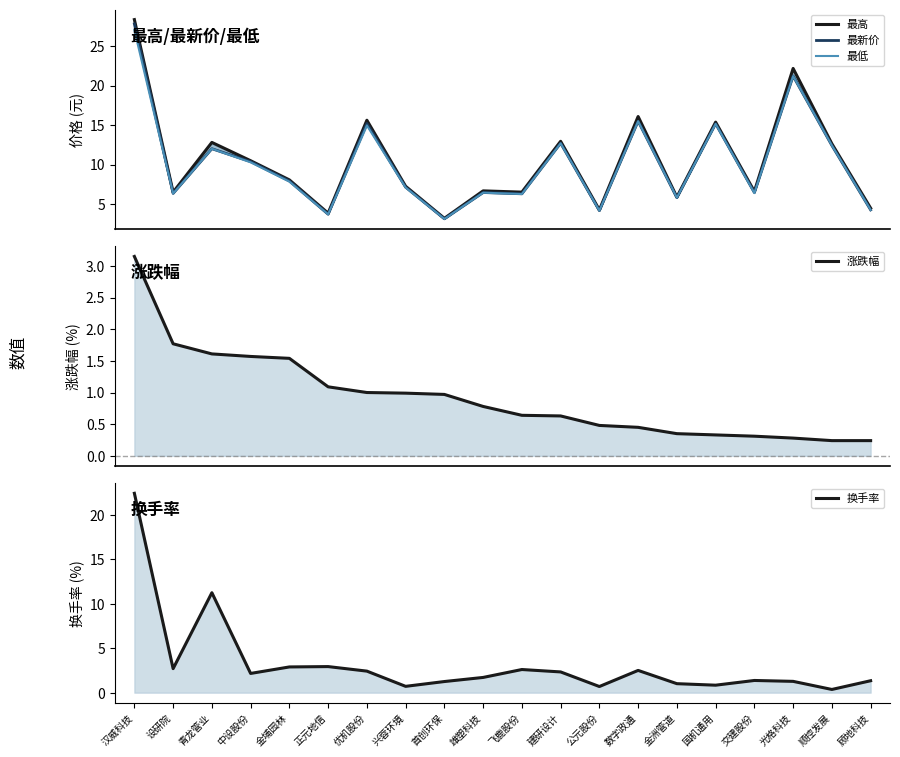

What is the smallest value displayed?

0.2